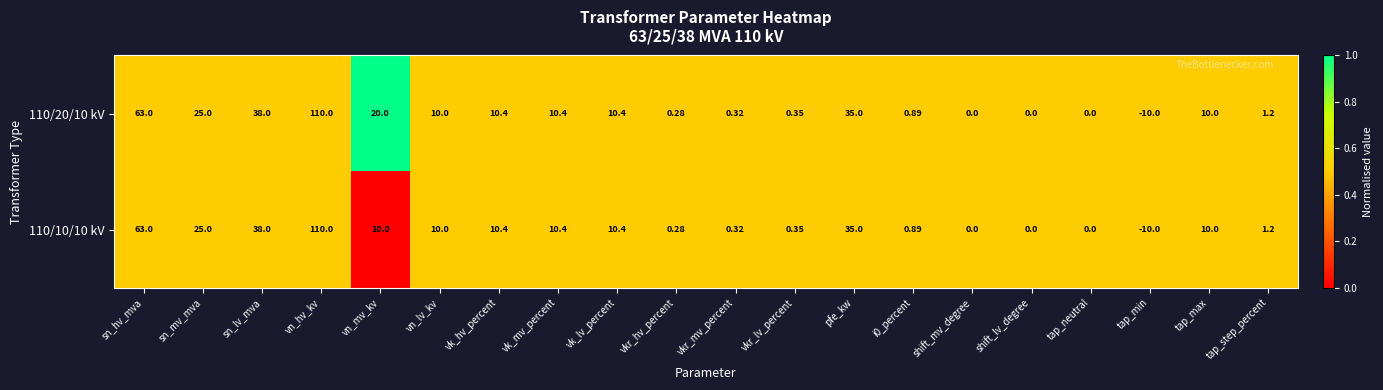

Which category has the lowest value in the 110/10/10 kV series?

tap_min